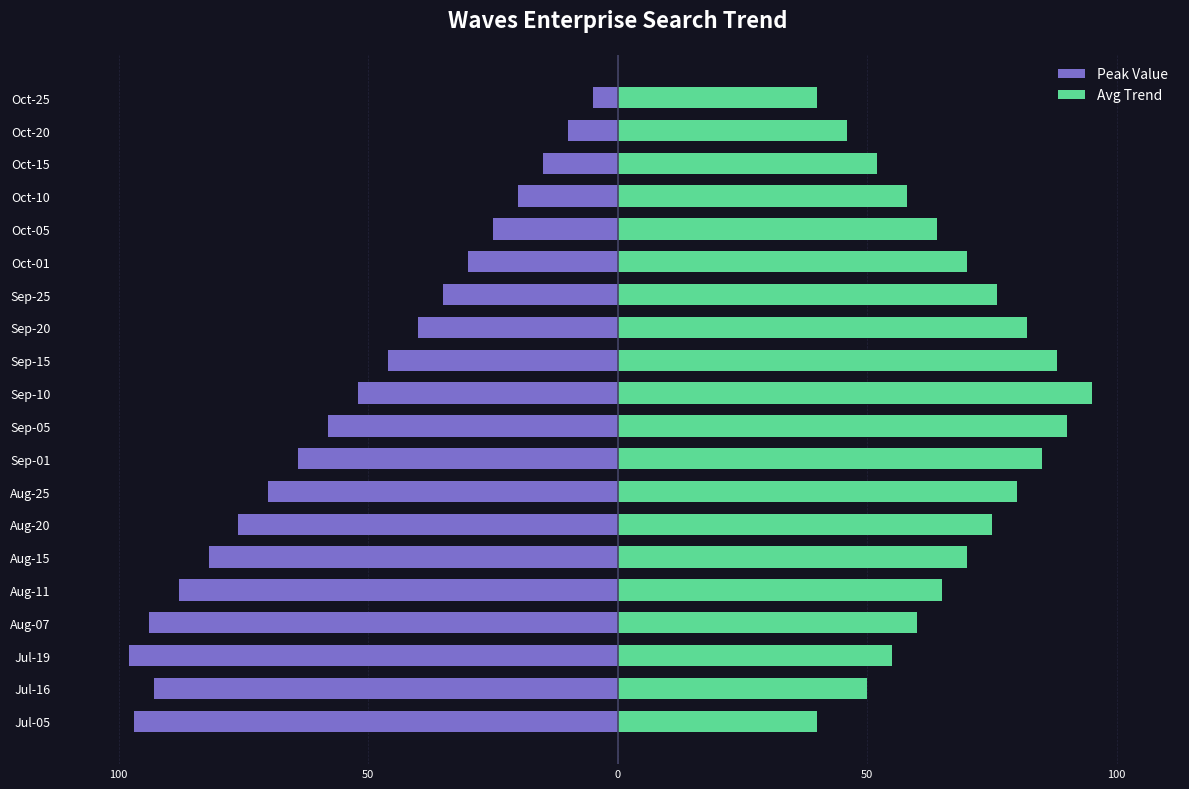

Is it true that Peak Value equals -18 at Oct-01?

False